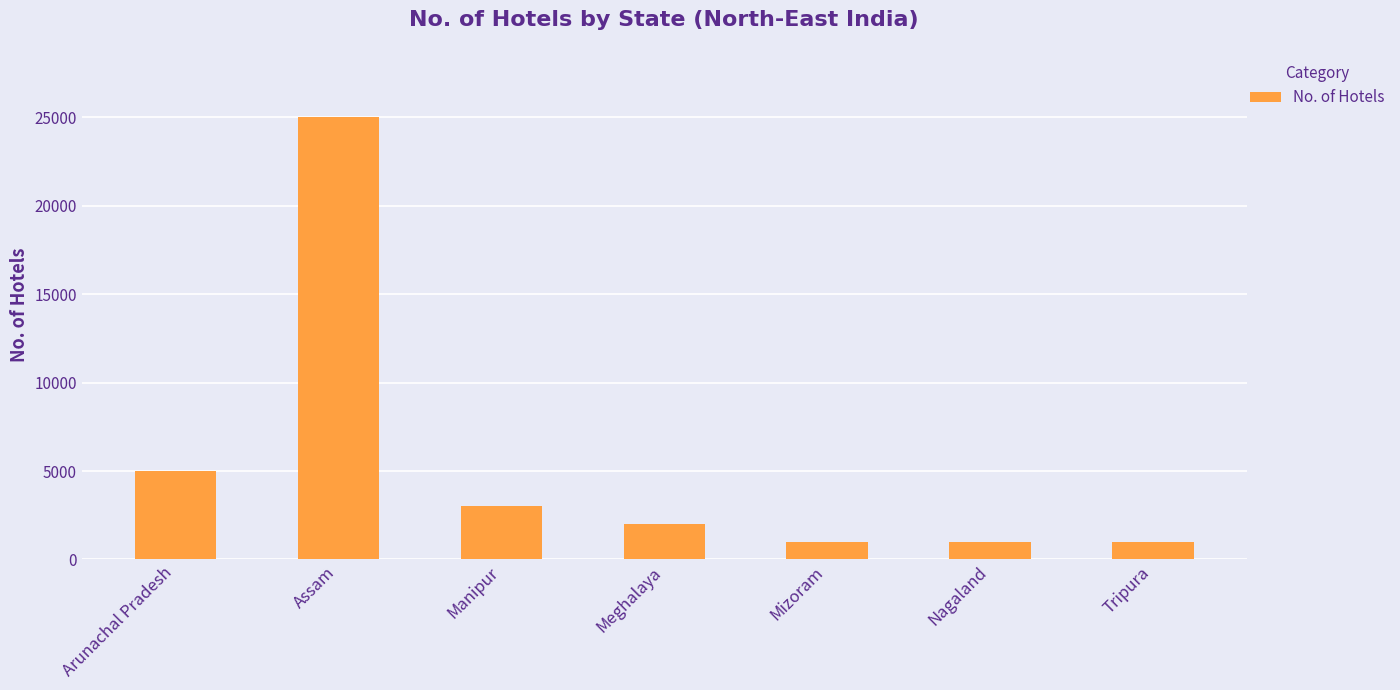

Read the value at Manipur.

3000